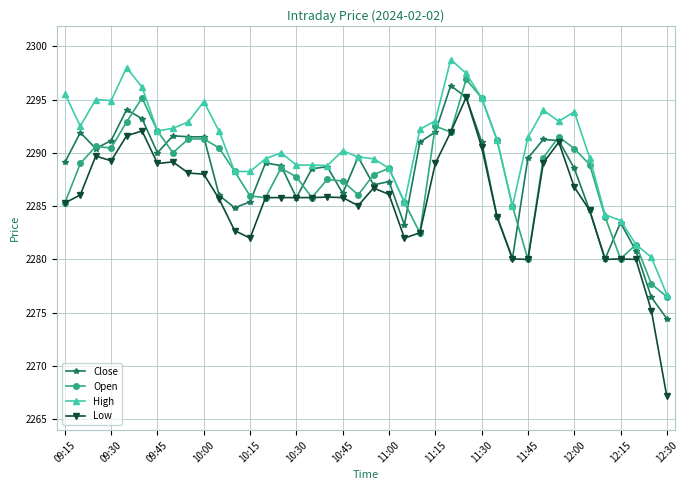

What is the minimum value shown in the chart?

2267.2